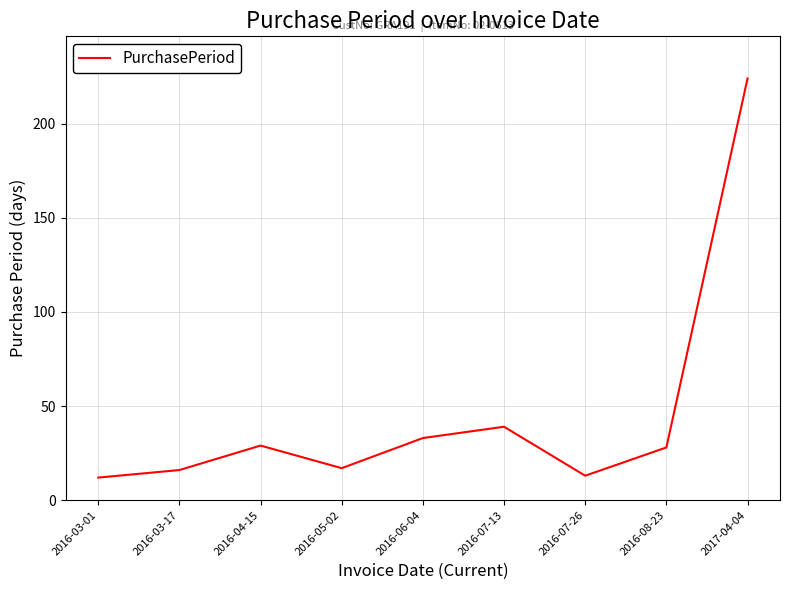

The chart shows a value of 39 at 2016-07-13. True or false?

True